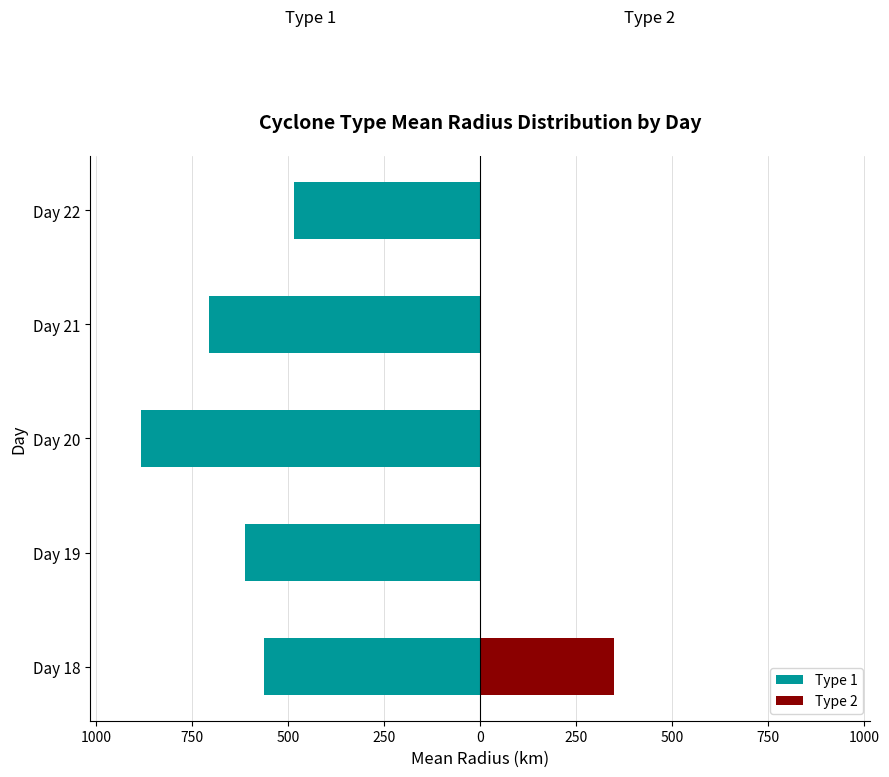

At Day 18, list the series in order from largest to smallest.

Type 2, Type 1